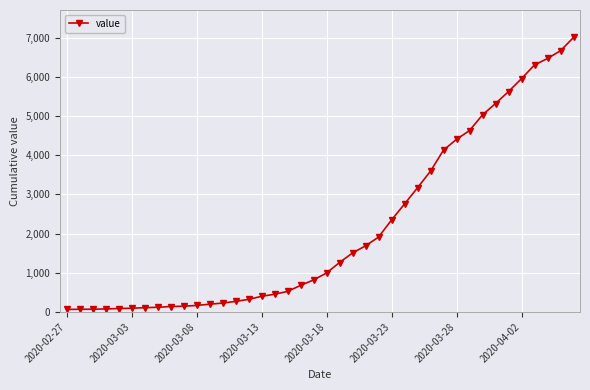

What is the sum of all values?

85740